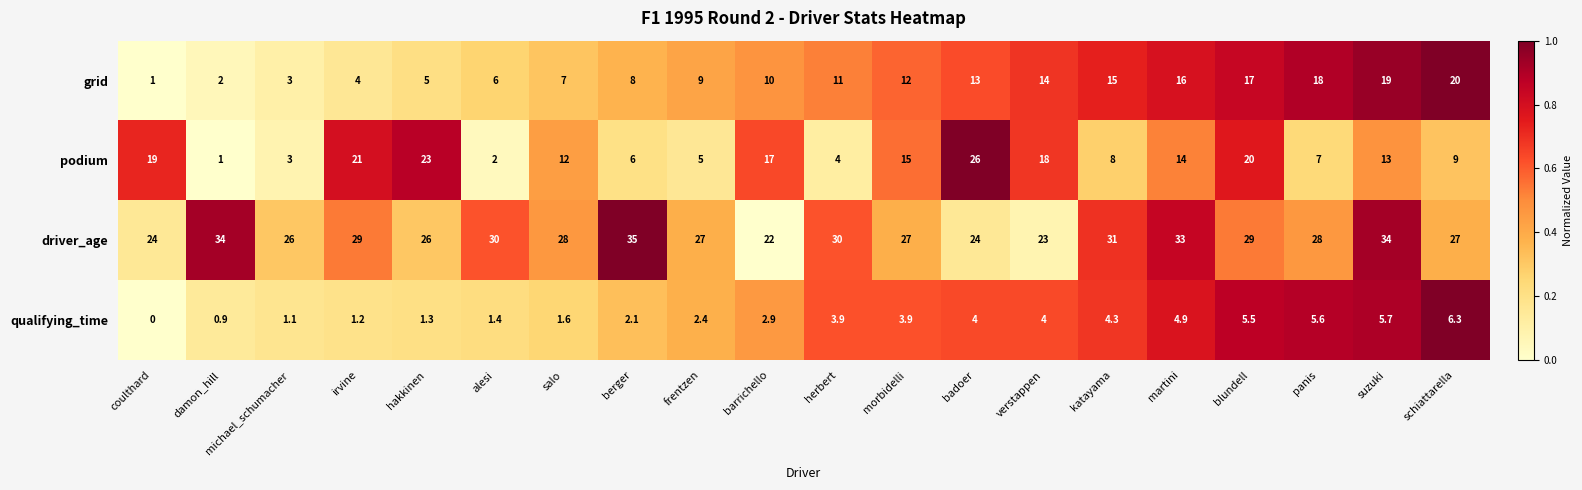

What value does the podium series have at panis?

7.0